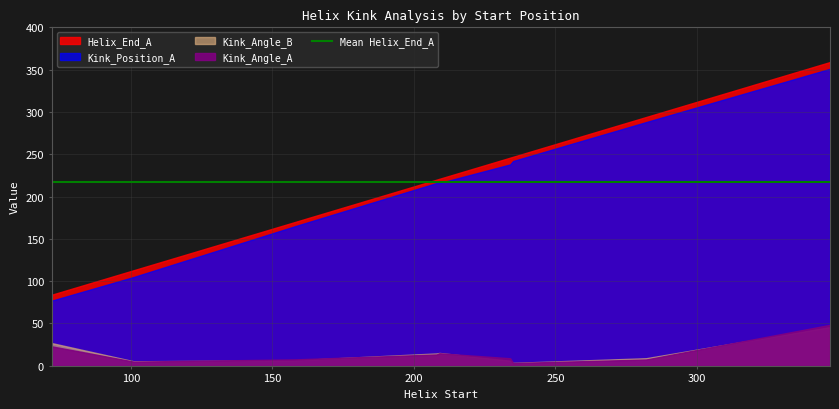

True or false: Kink_Position_A and Kink_Angle_B cross at least once.

False